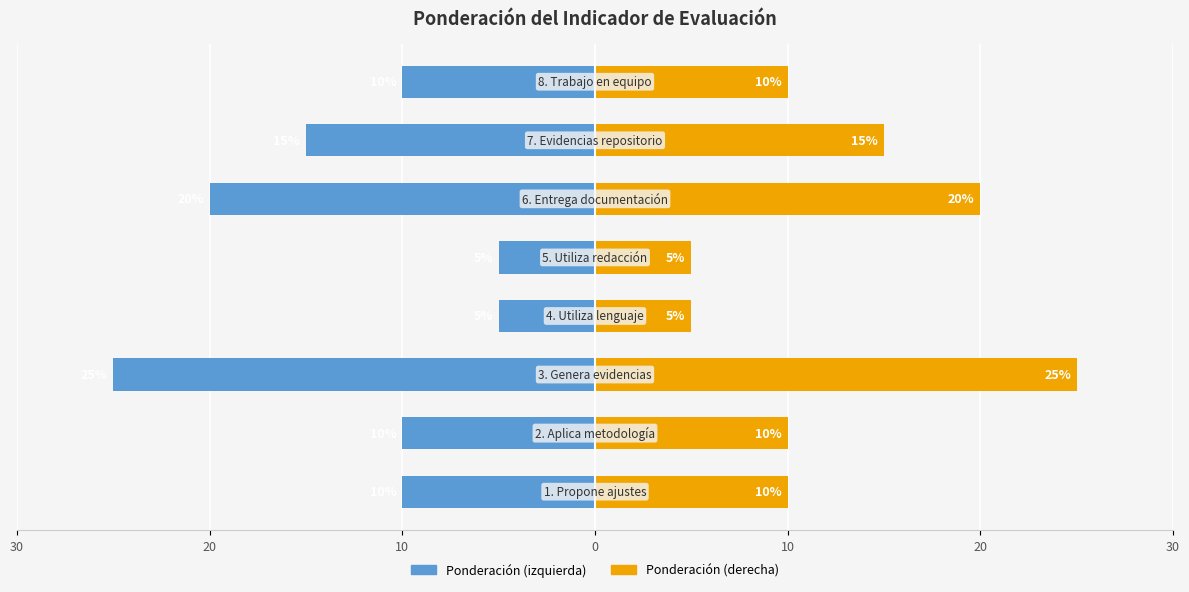

Count the Ponderación (derecha) values in the range 10 to 20.

5